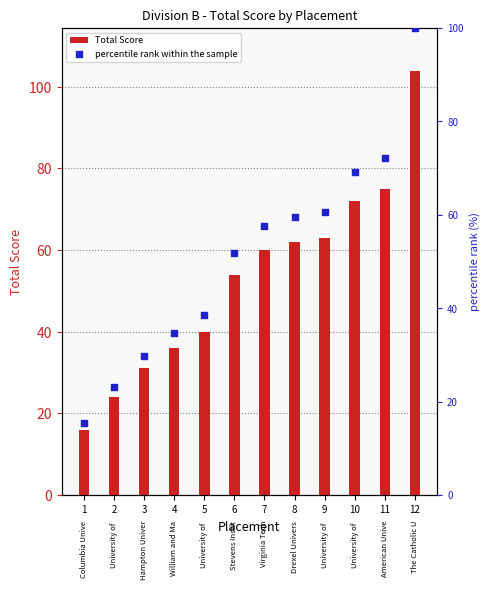

Which series contains the highest Y value?

Total Score